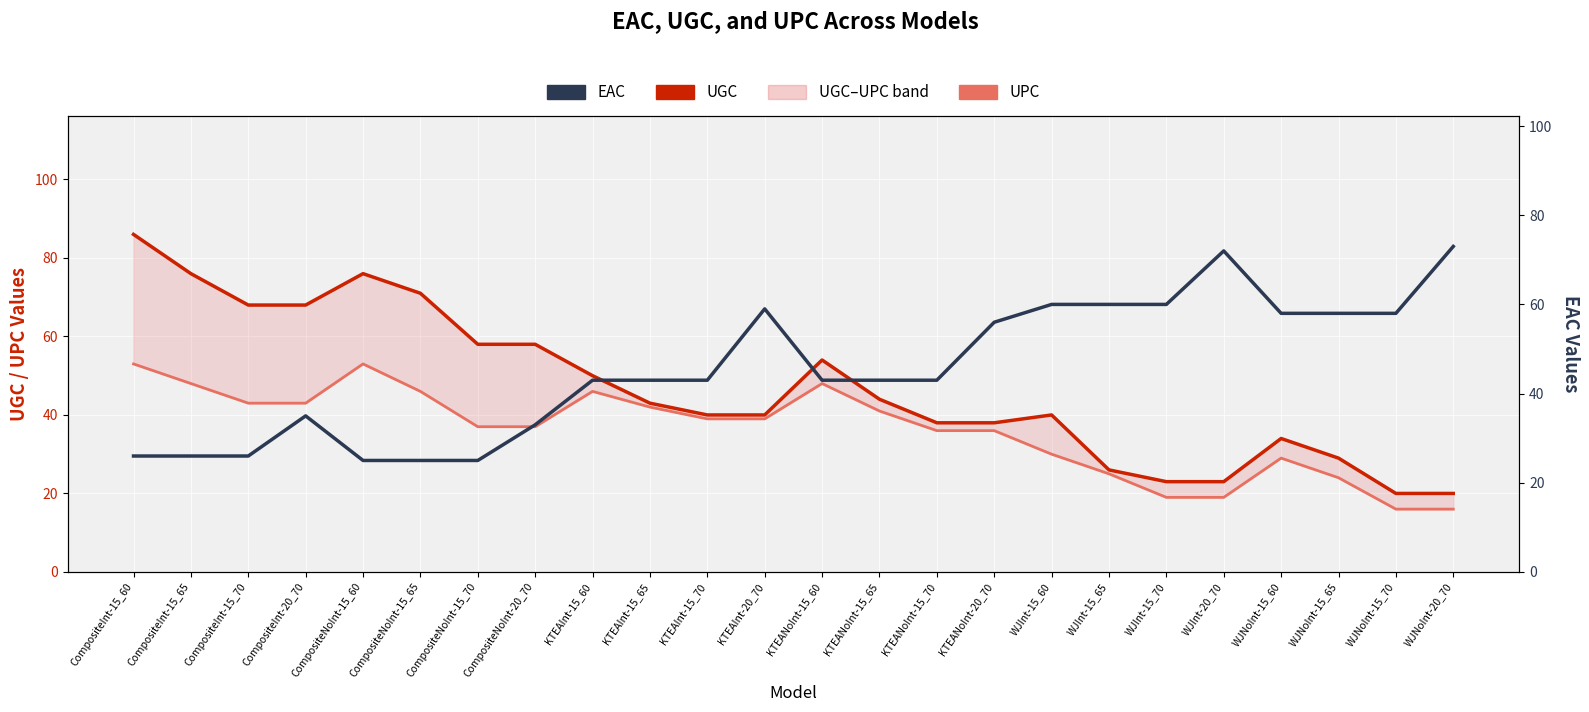

The value of UGC at CompositeNoInt-20_70 is 88. True or false?

False